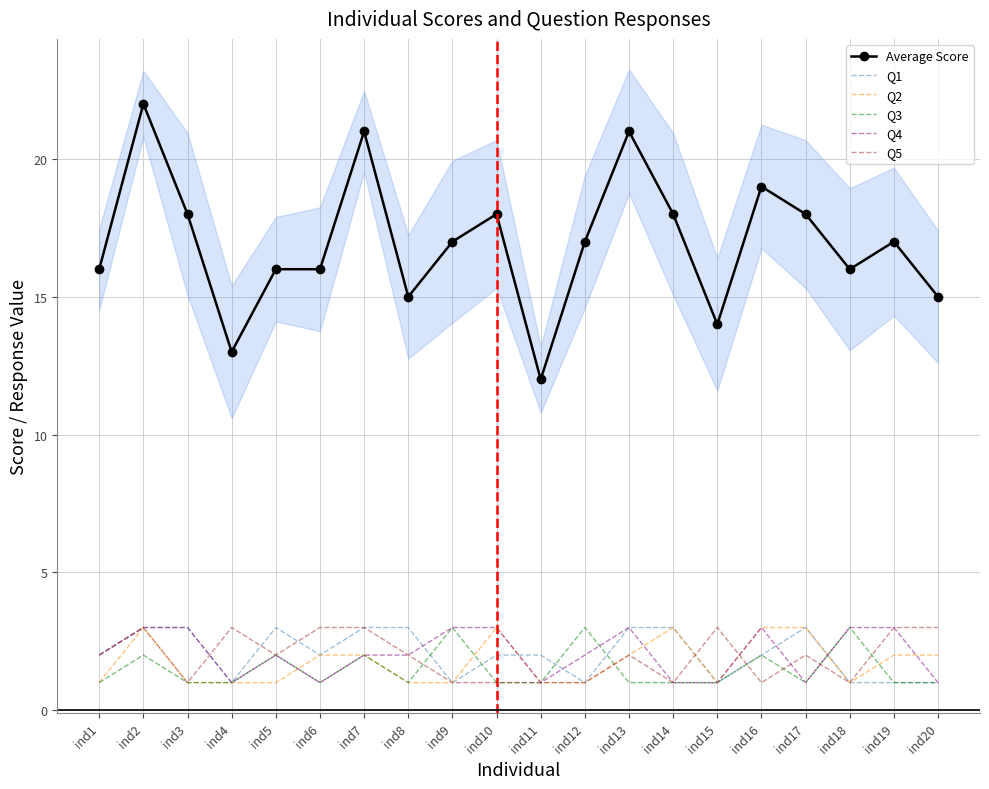

True or false: Q4 and Q3 intersect in this chart.

True